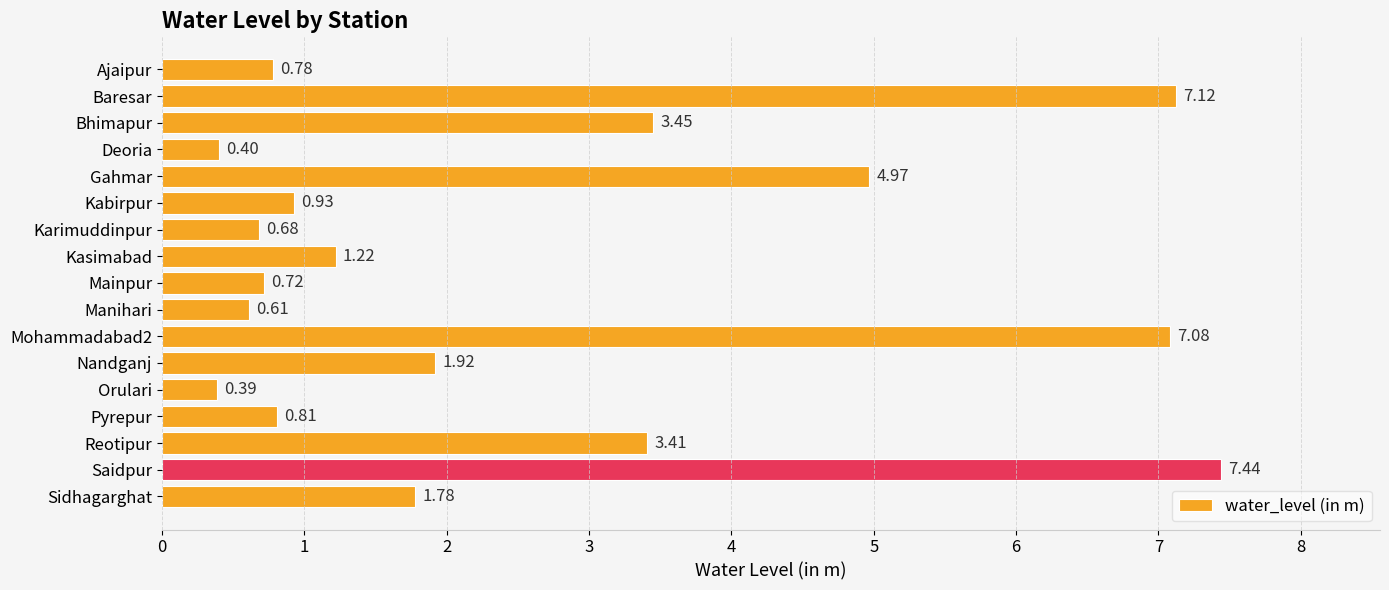

What is the average value?

2.6